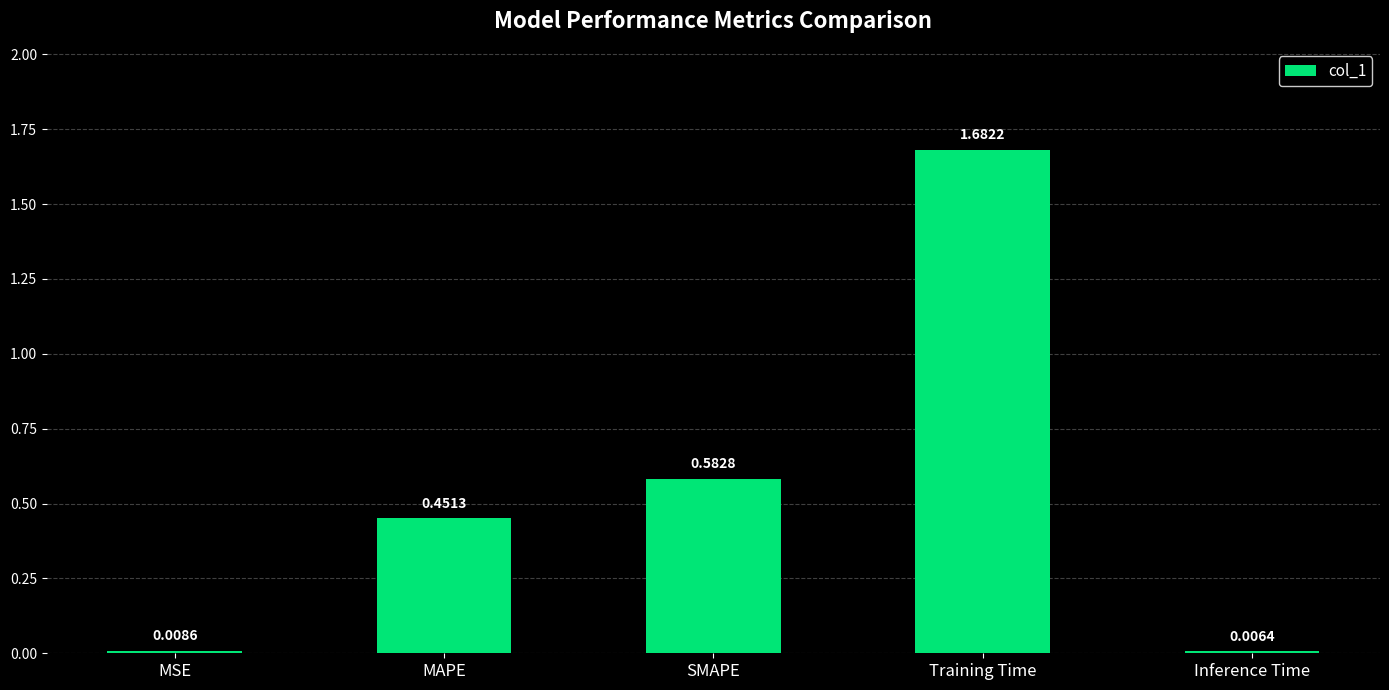

What is the sum of the values at SMAPE and Training Time?

2.3